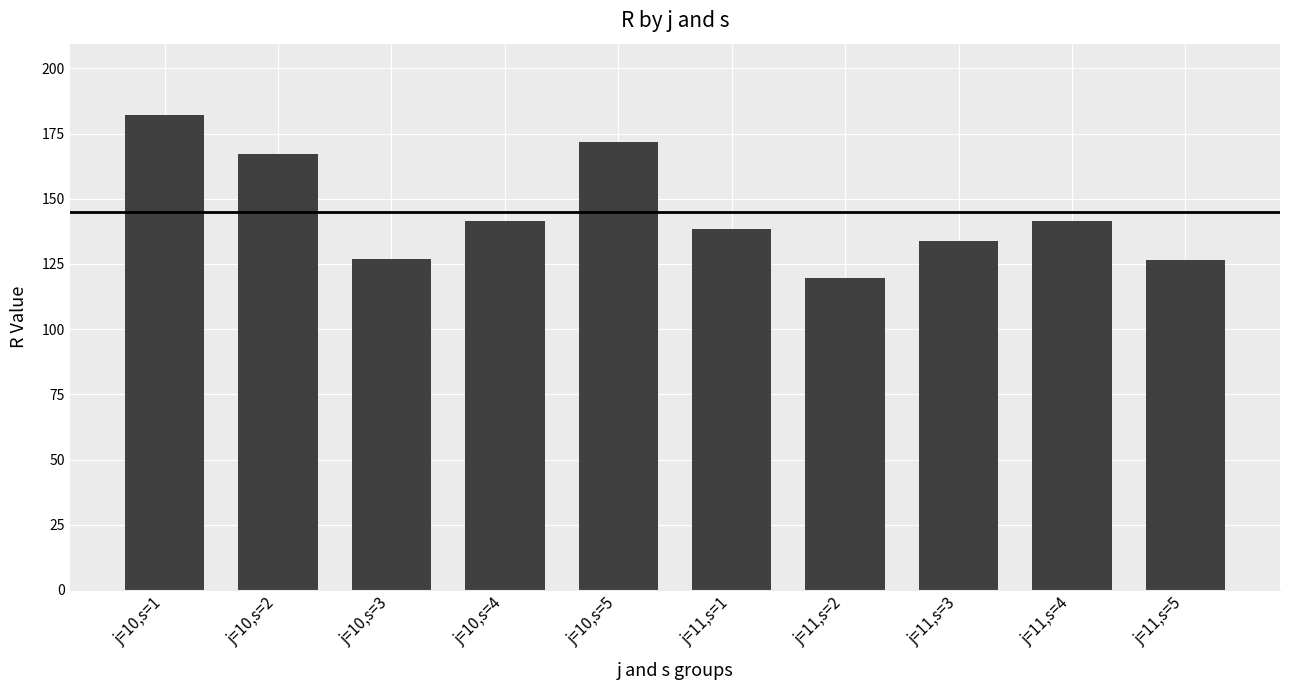

How many values are below 141?

5